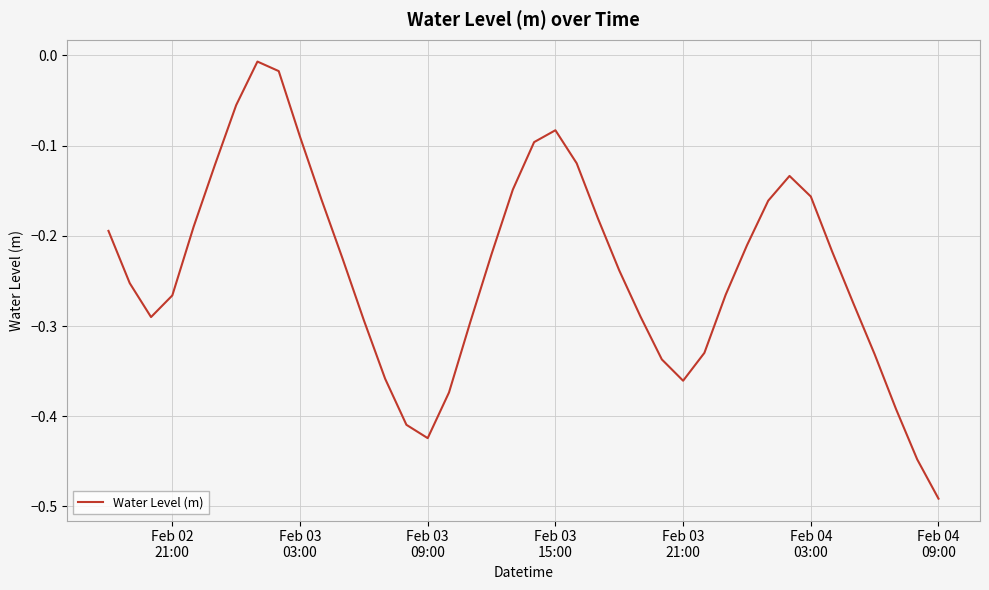

What is the difference between the maximum and minimum values?

0.5